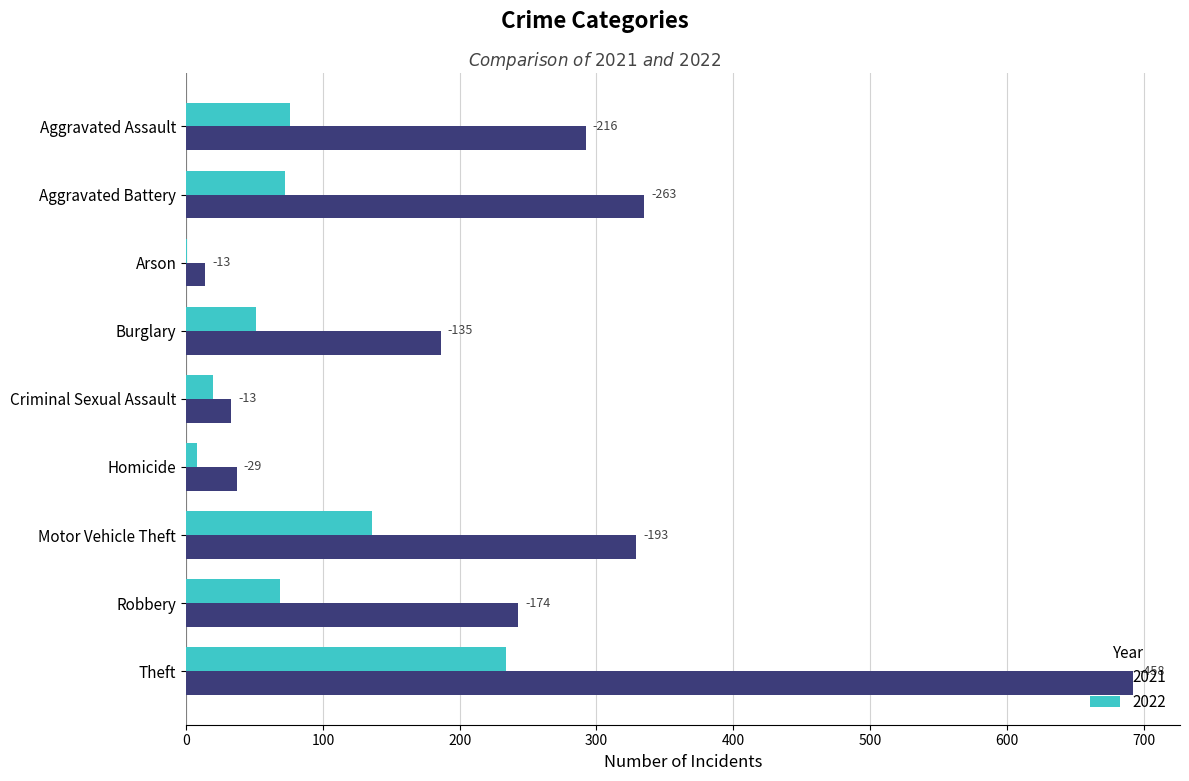

Which category has the highest value in the 2022 series?

Theft